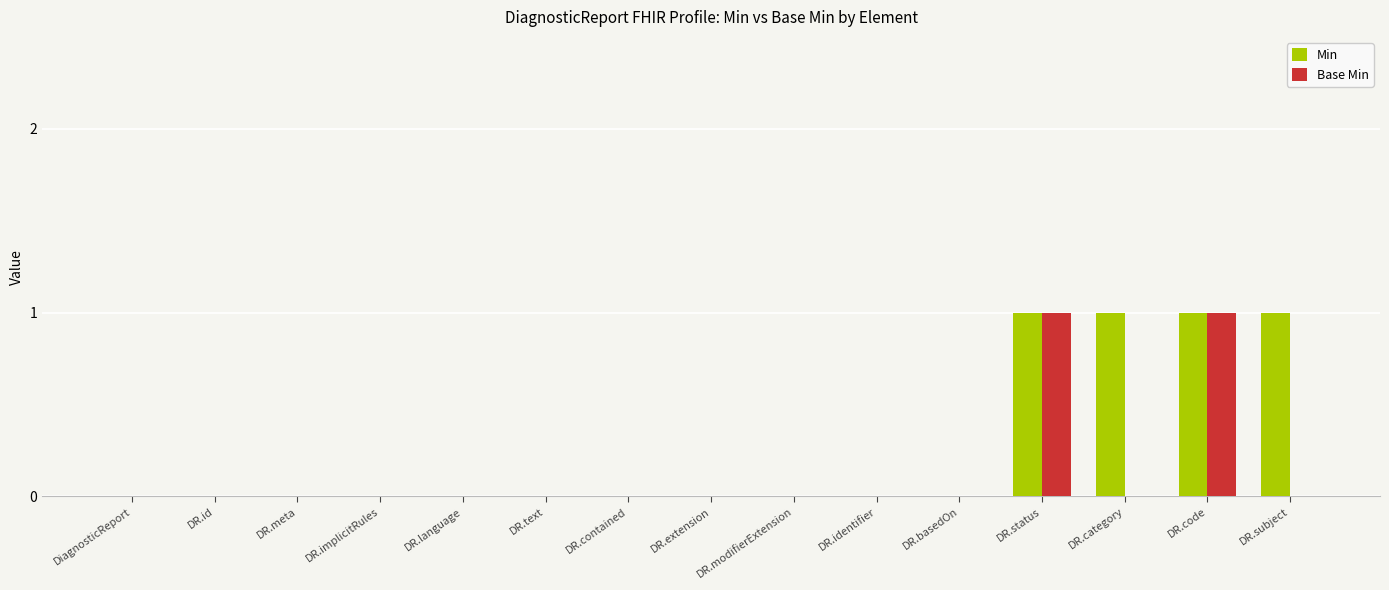

Which series has the largest total across all categories?

Min